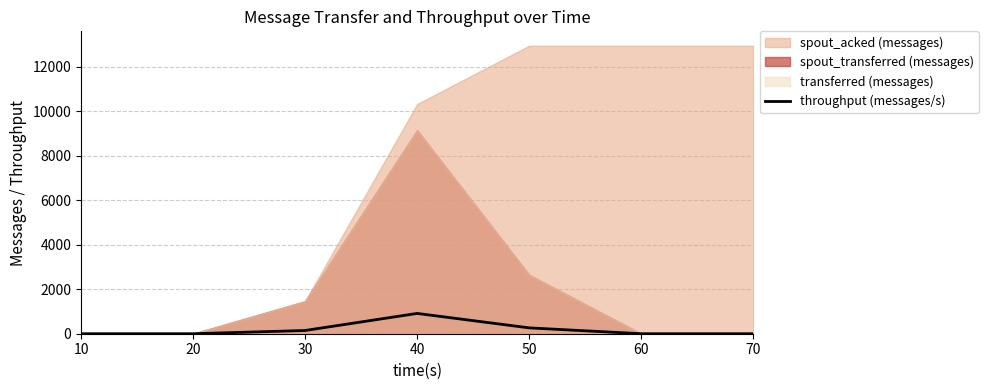

What is the value of the 3rd point from the left?

145